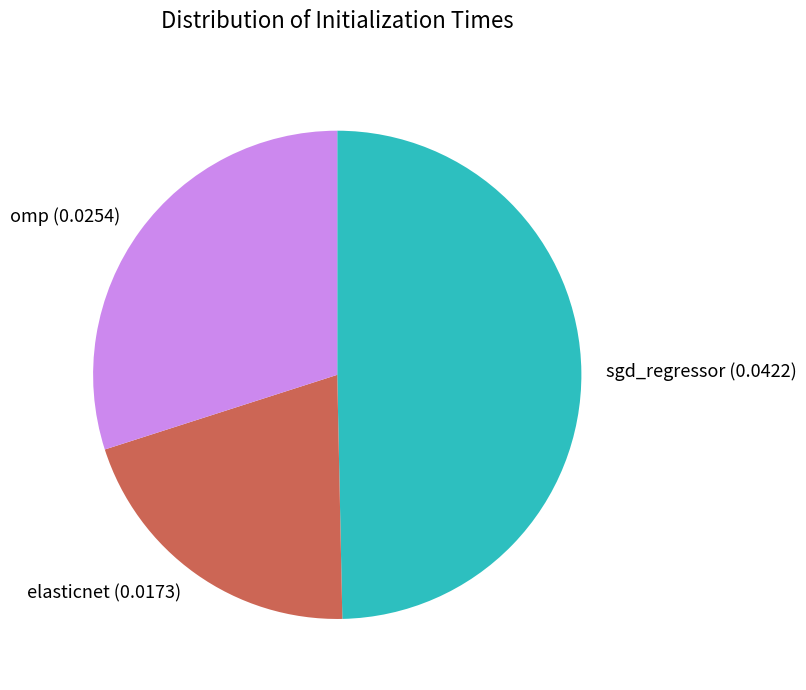

Count the number of slices in the pie.

3